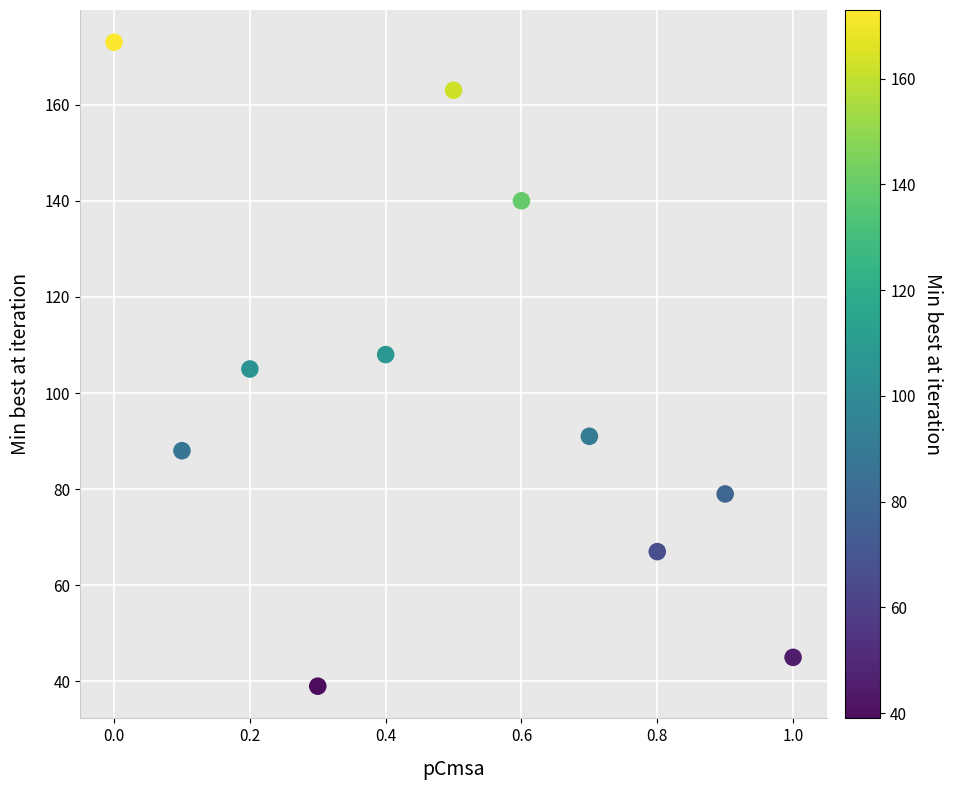

What is the average Y value?

100